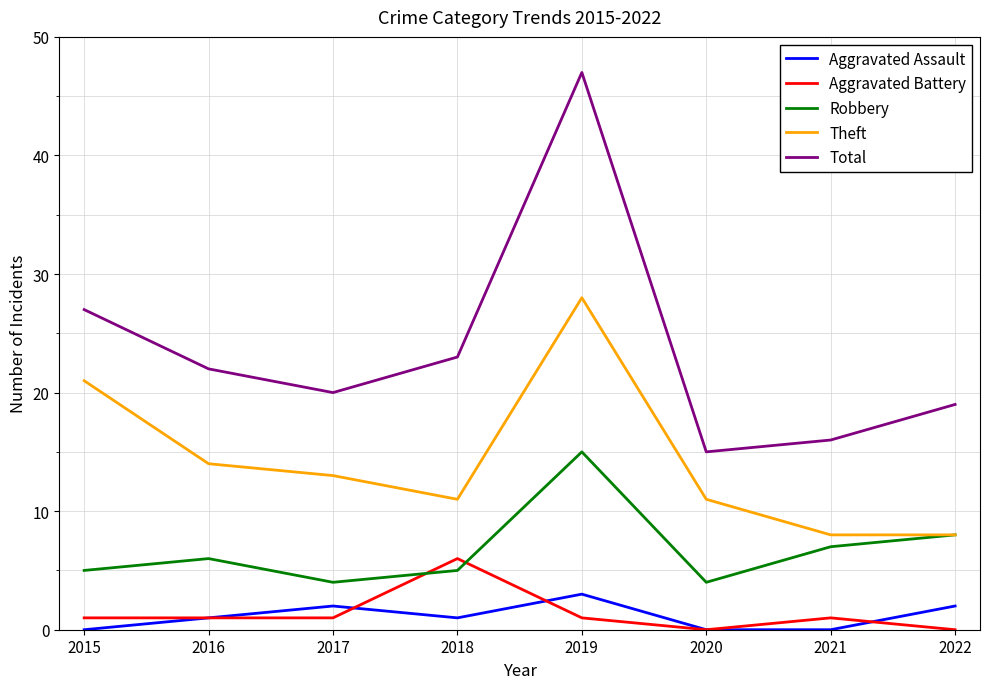

How many interior local valleys does the Total series have?

2